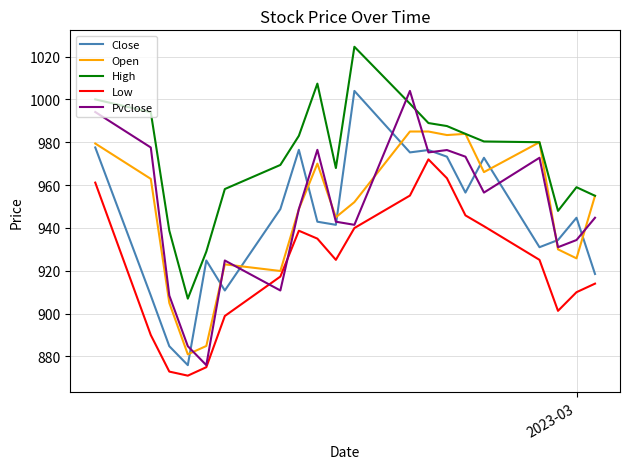

Which series has the largest total across all categories?

High